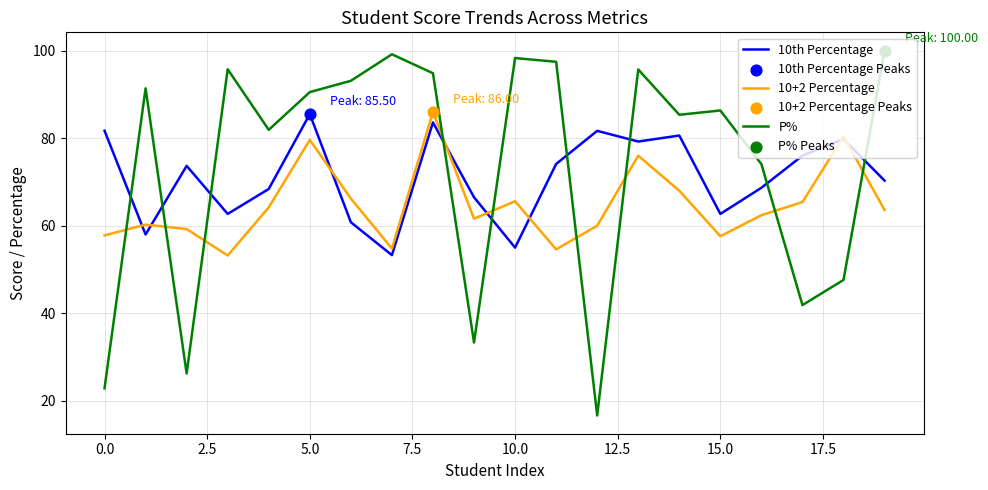

Which series has the widest spread of values?

P%